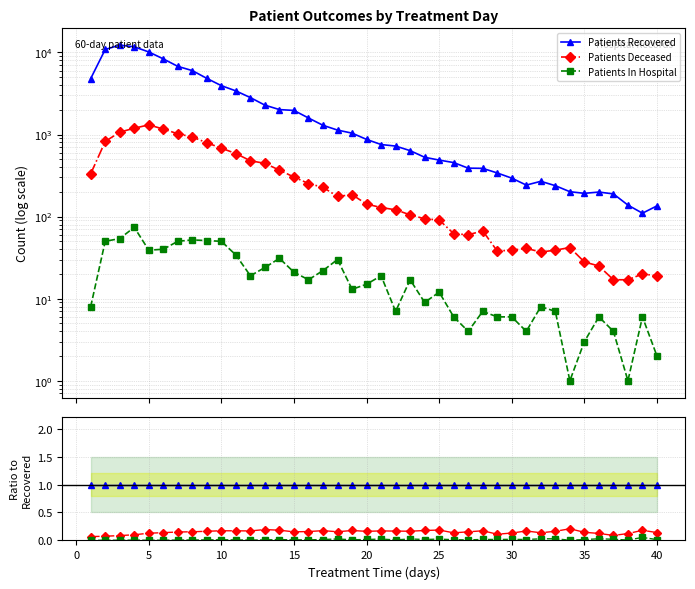

What is the total value across all series at 35?

1.2